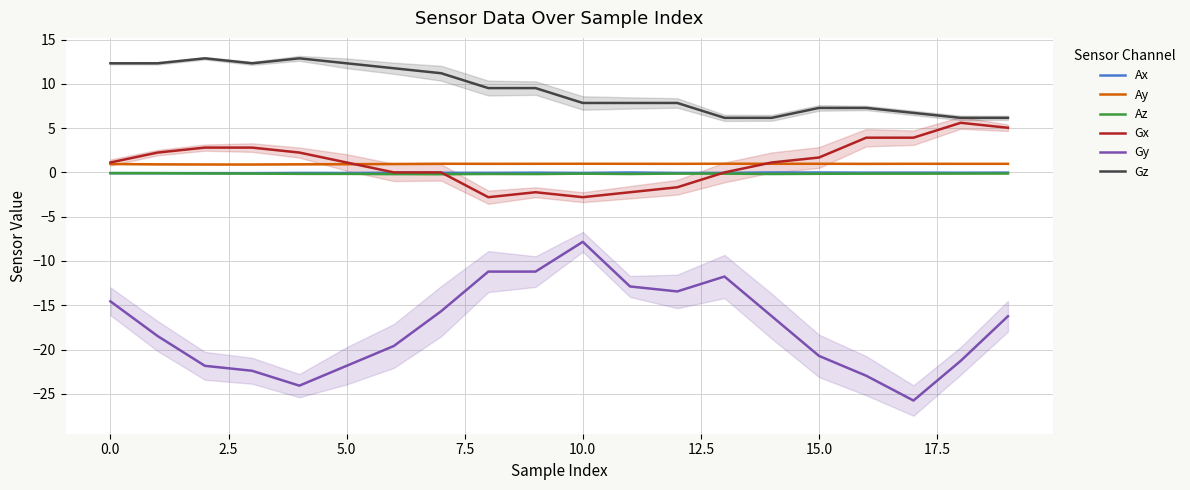

How many lines are shown in the chart?

6